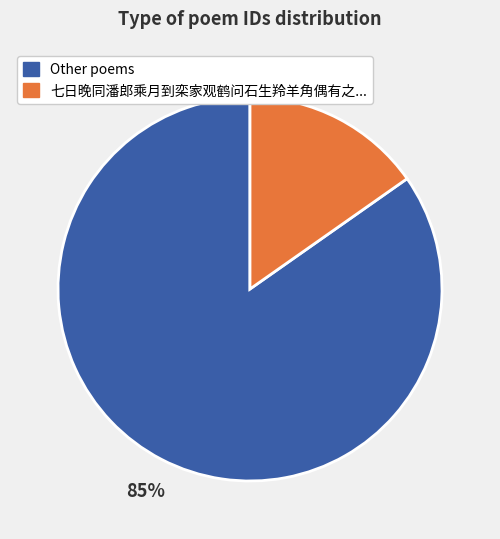

Does any single category account for the majority?

Yes